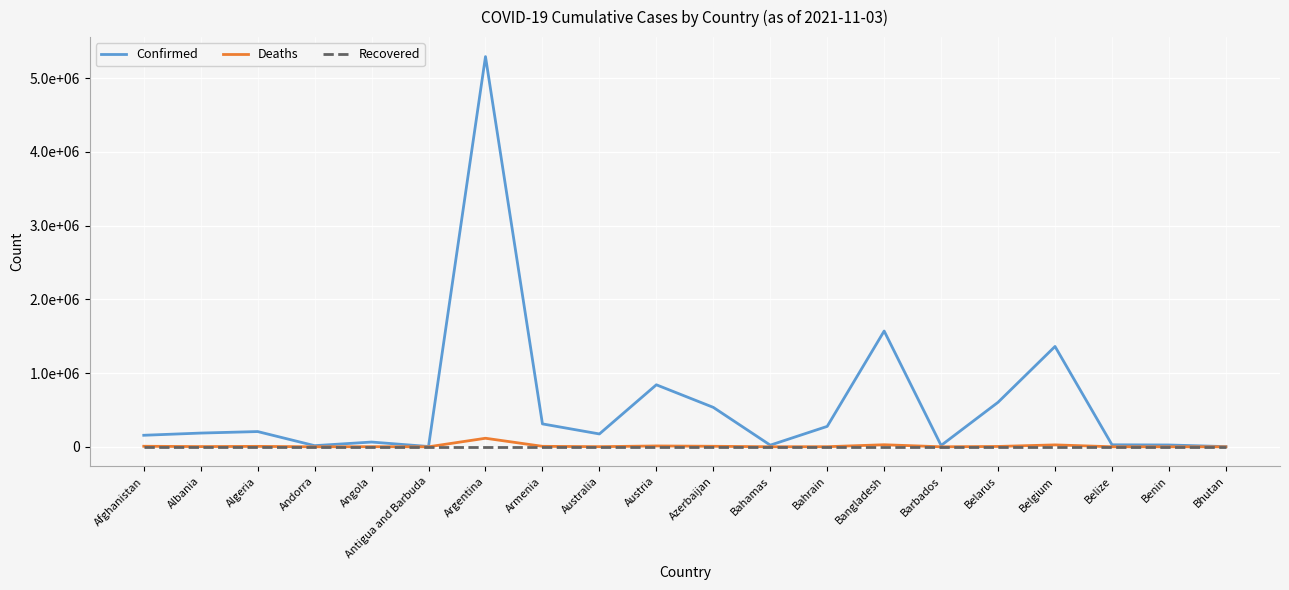

Is this an area chart (filled region under the line)?

No